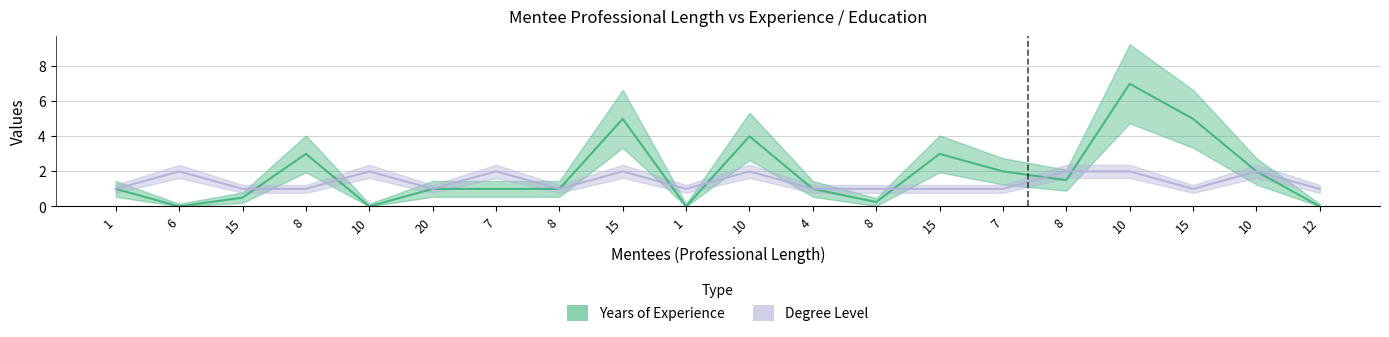

Is it true that Degree Level (col_3) equals 2.6 at 8?

False